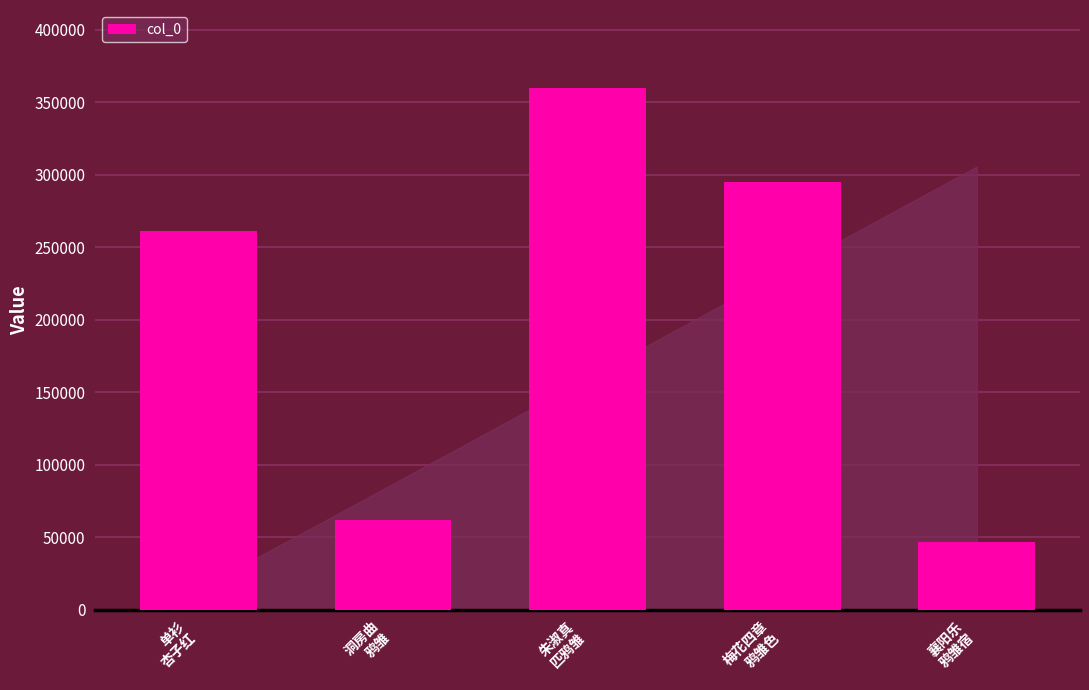

True or false: the data shows 73711 at 朱淑真
匹鸦雏.

False